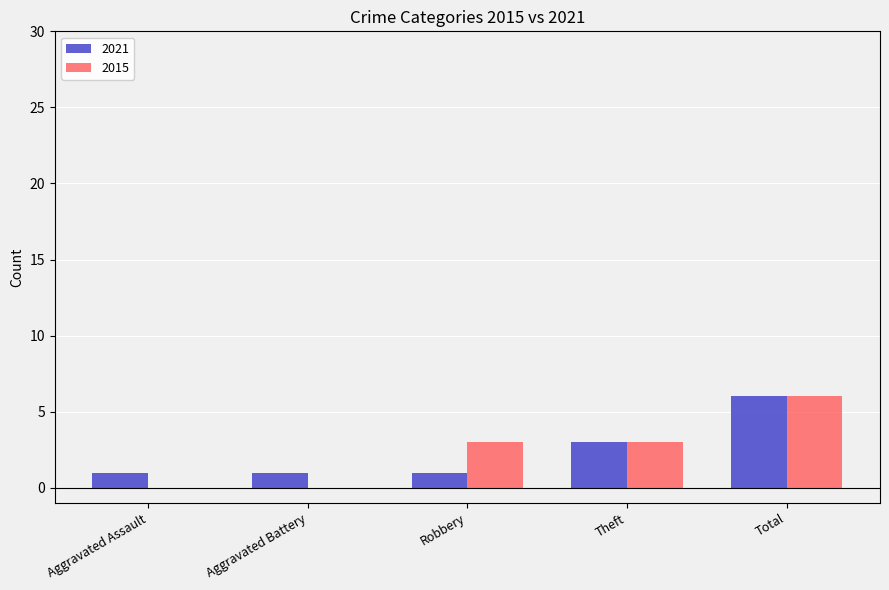

Is the value of 2015 at Total greater than the value of 2021 at Aggravated Assault?

Yes